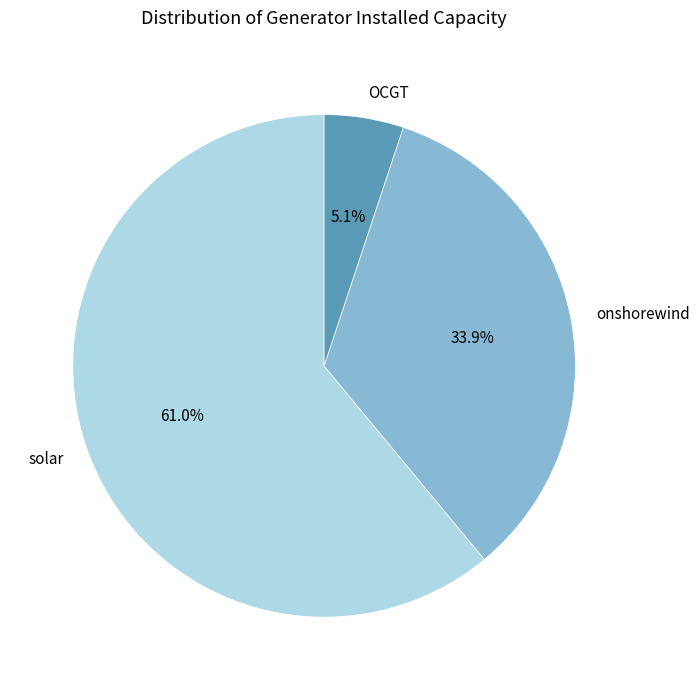

Which category accounts for the majority?

solar